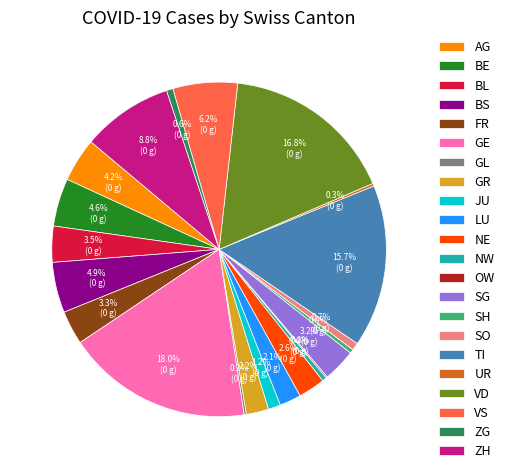

Does any single category account for the majority?

No